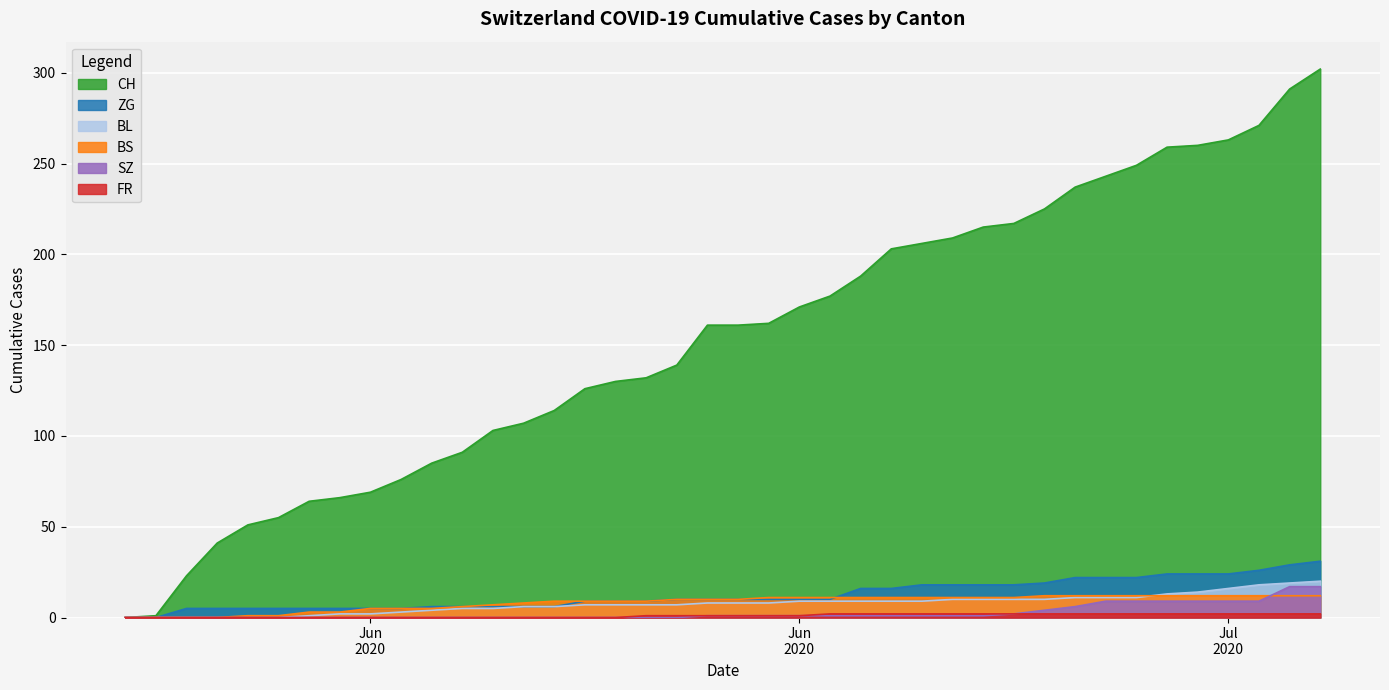

At which label does BS first exceed 10?

2020-06-21